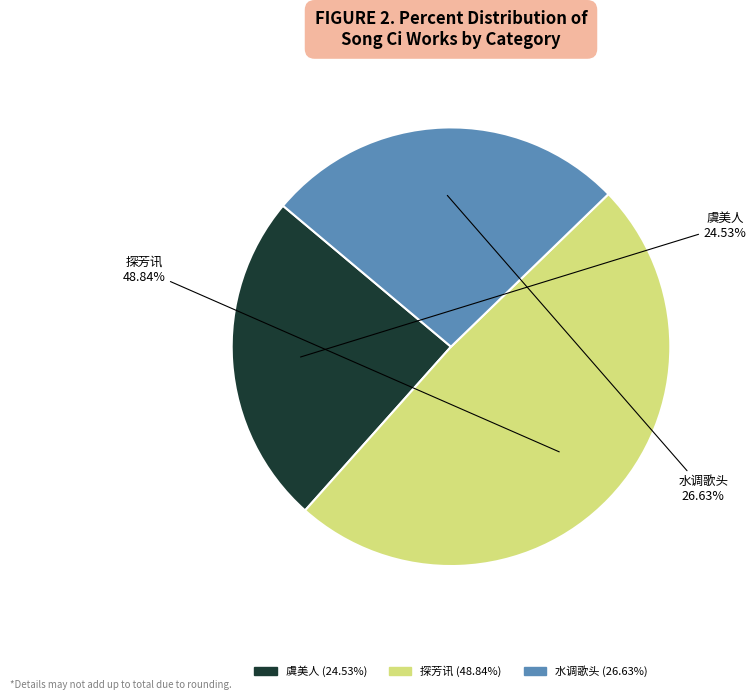

Rank the categories by value from lowest to highest.

虞美人, 水调歌头, 探芳讯